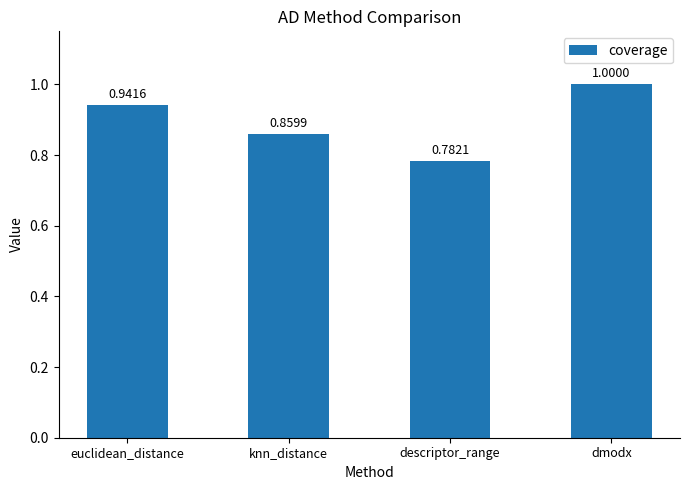

What is the maximum value shown in the chart?

1.0